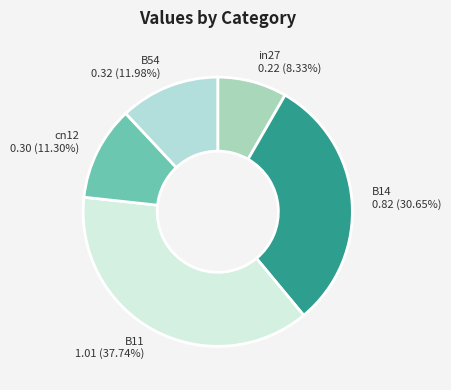

The cn12 slice represents 11% of the pie. True or false?

True